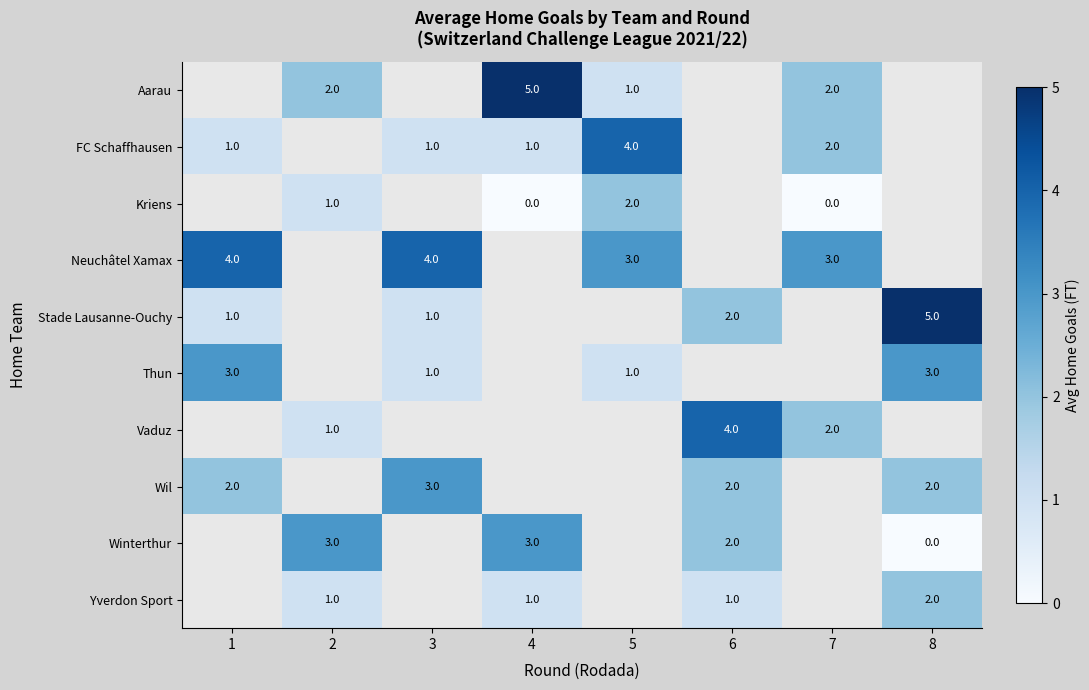

How many series are shown in this chart?

10